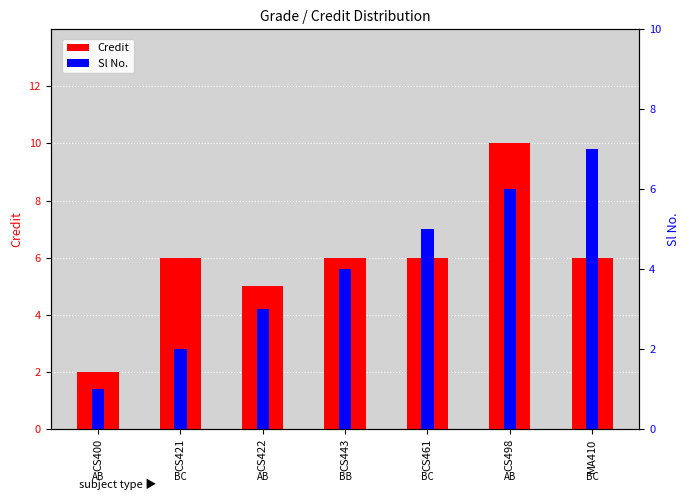

What is the sum of the Sl No. values at CS400 and CS421?

3